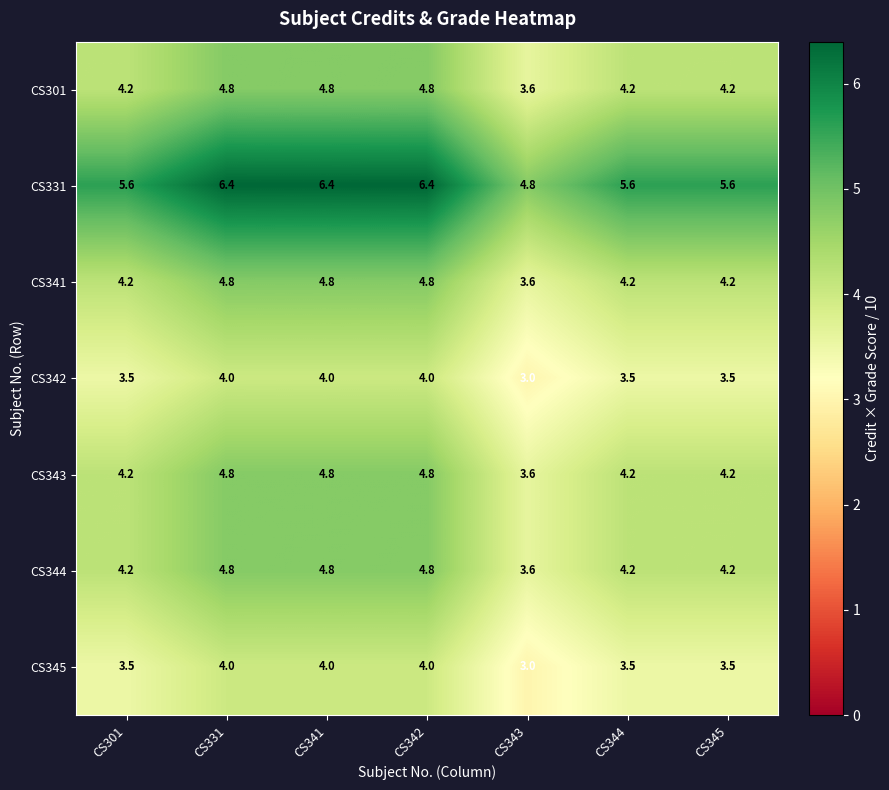

Which series changed the most between CS331 and CS343?

CS331